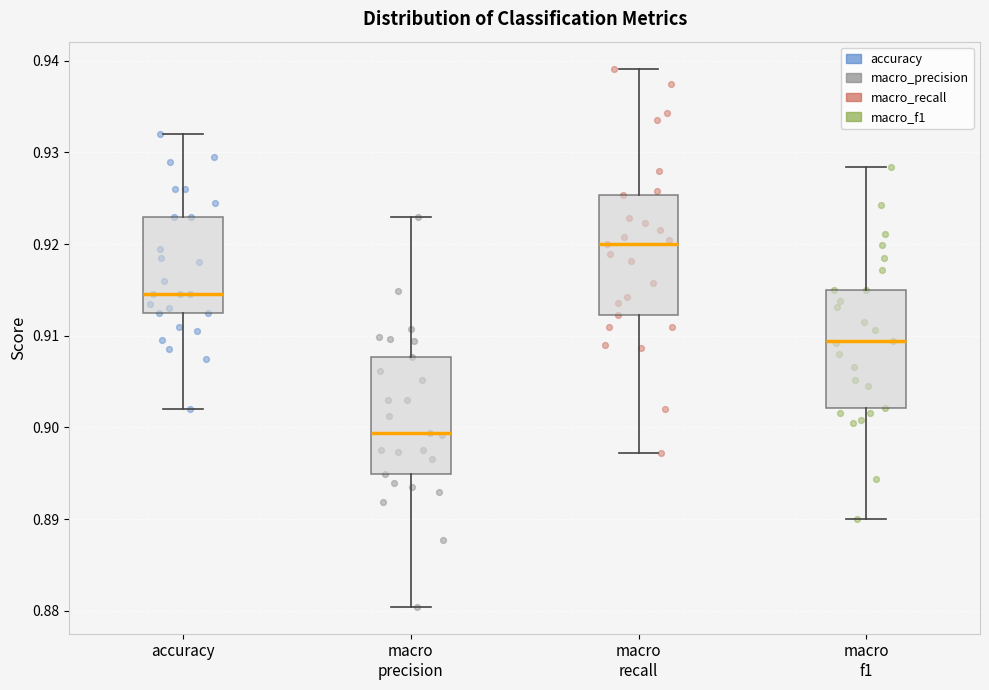

Reading left to right, transcribe this box plot: for each box, give where its median line is, the range the box spans, and where its two whiskers end, as read against the y-axis. The values are not printed on the chart, so give them approximately, as read against the axis.

accuracy: median 0.915, box 0.913 to 0.923, whiskers 0.902 to 0.932
macro precision: median 0.899, box 0.895 to 0.908, whiskers 0.880 to 0.923
macro recall: median 0.920, box 0.912 to 0.925, whiskers 0.897 to 0.939
macro f1: median 0.909, box 0.902 to 0.915, whiskers 0.890 to 0.928